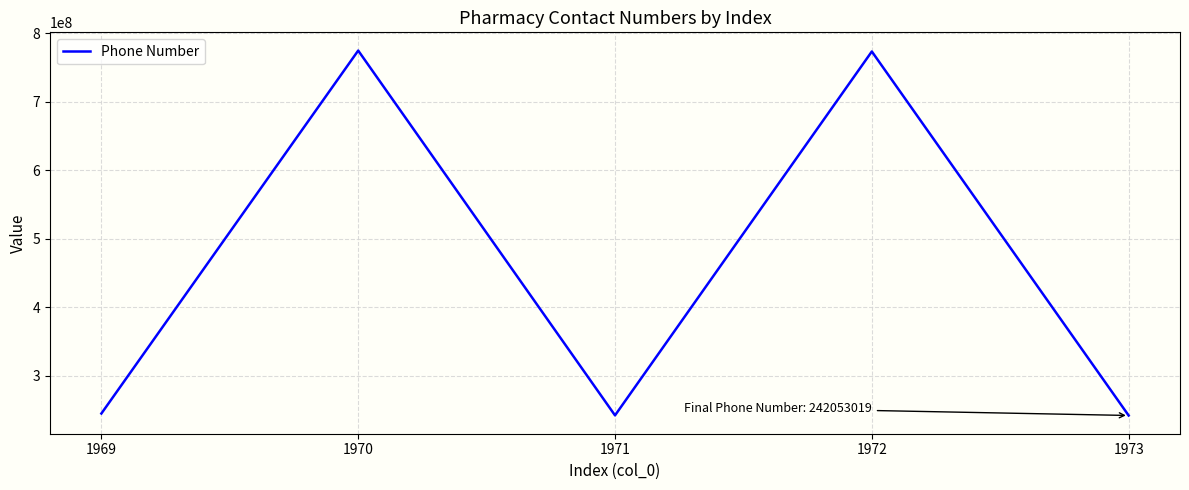

What is the minimum value shown in the chart?

242053019